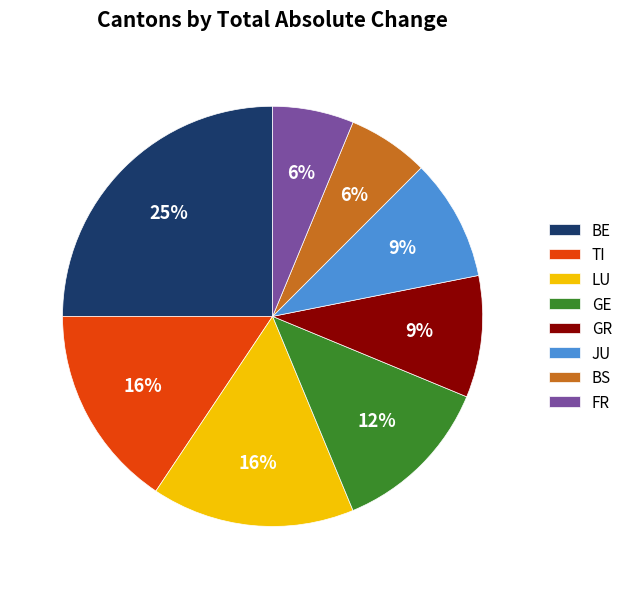

Is it true that GR is 15% of the pie?

False